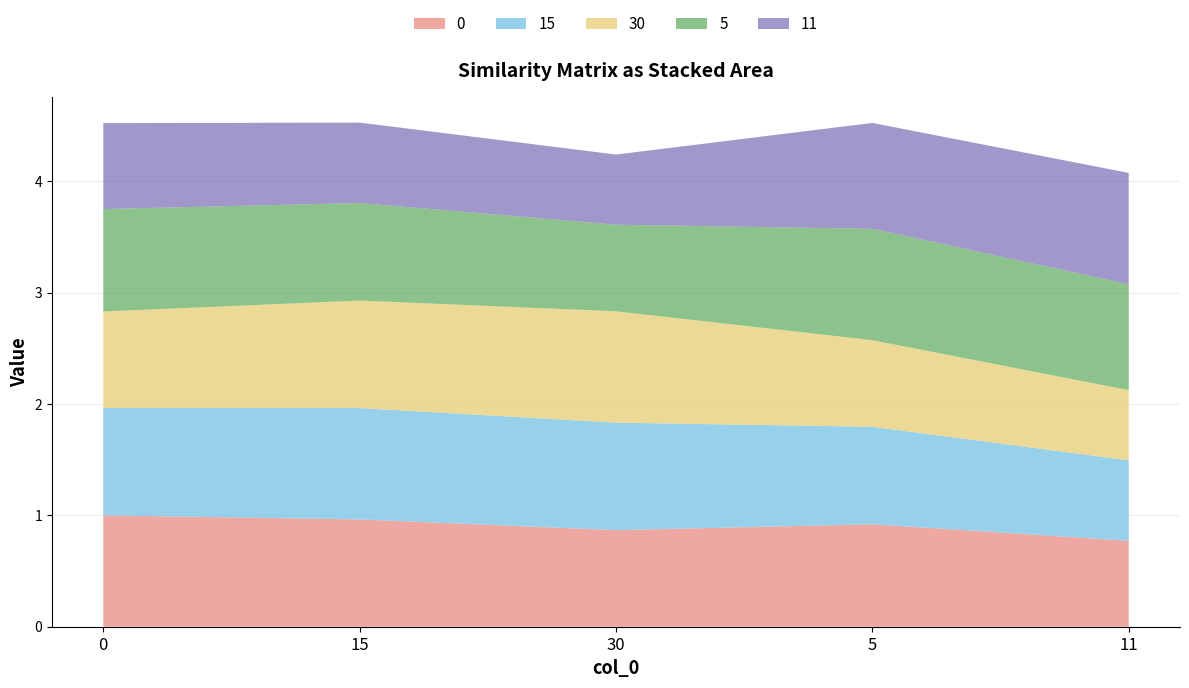

Reading left to right, list all the values displayed in this chart.

0: 1.0	1.0	0.9	0.9	0.8
15: 1.0	1.0	1.0	0.9	0.7
30: 0.9	1.0	1.0	0.8	0.6
5: 0.9	0.9	0.8	1.0	1.0
11: 0.8	0.7	0.6	1.0	1.0